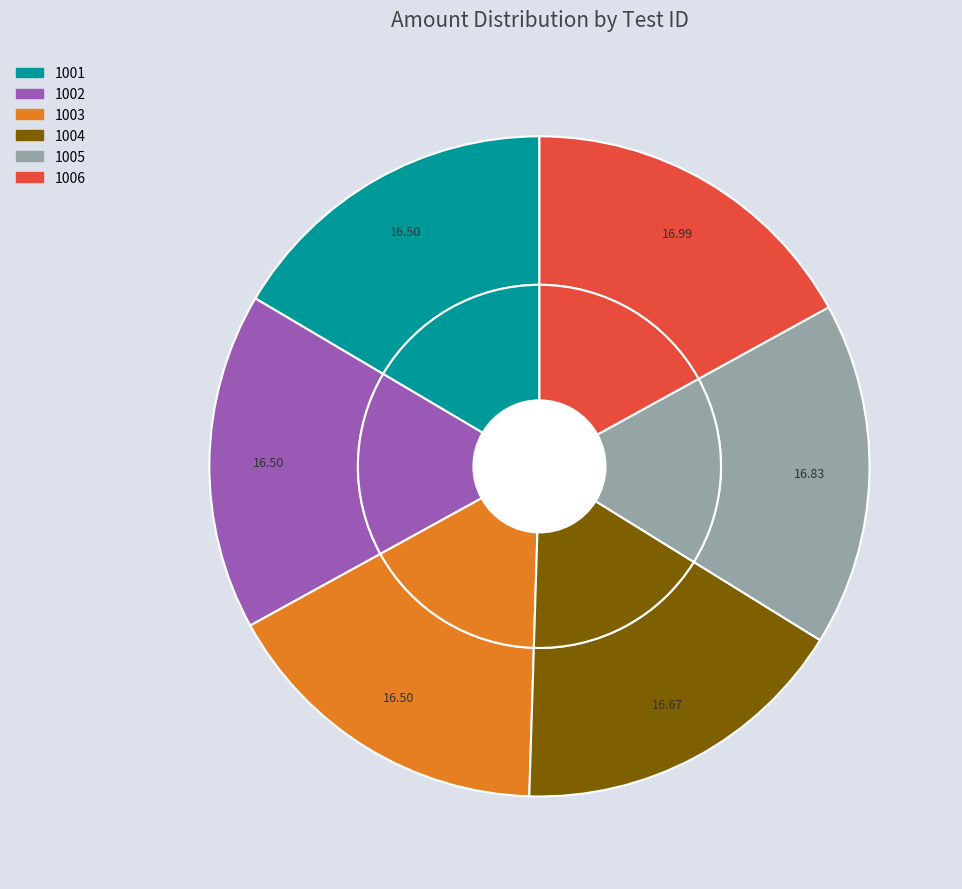

What is the largest slice in the pie chart?

1006